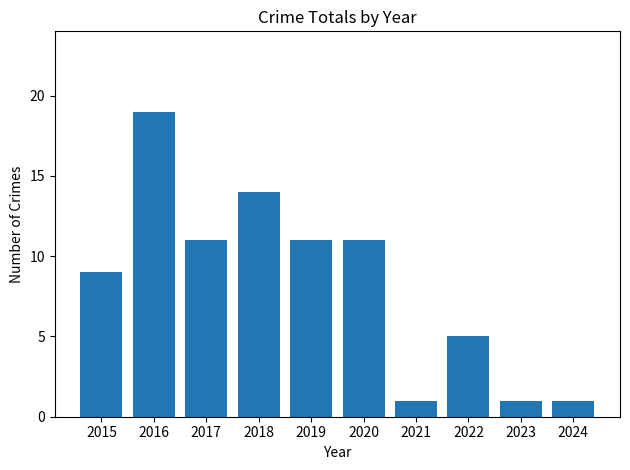

True or false: the data shows 2 at 2023.

False